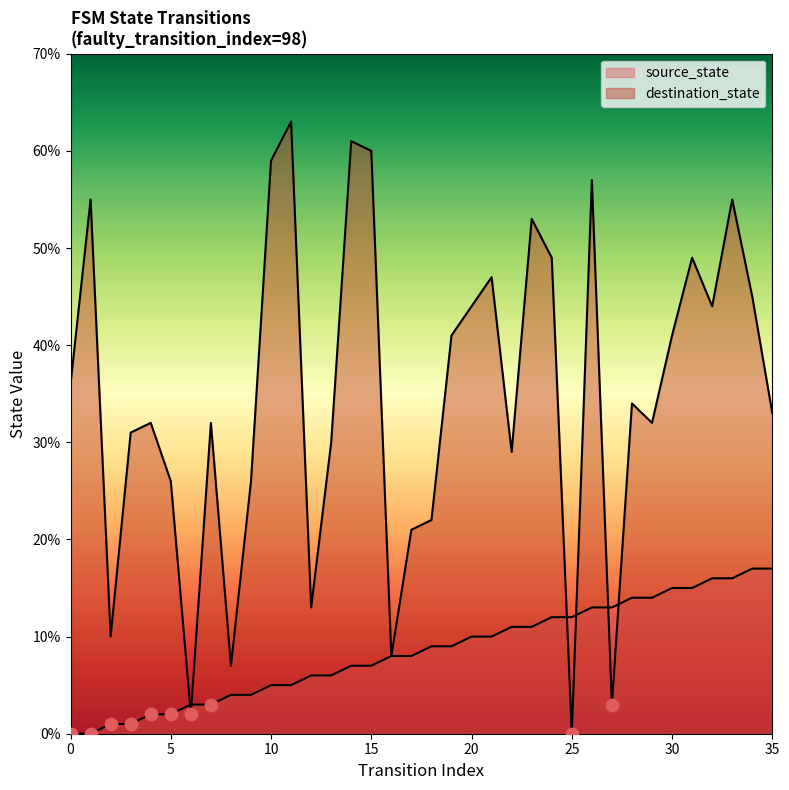

What are all the series names shown in the legend?

source_state, destination_state